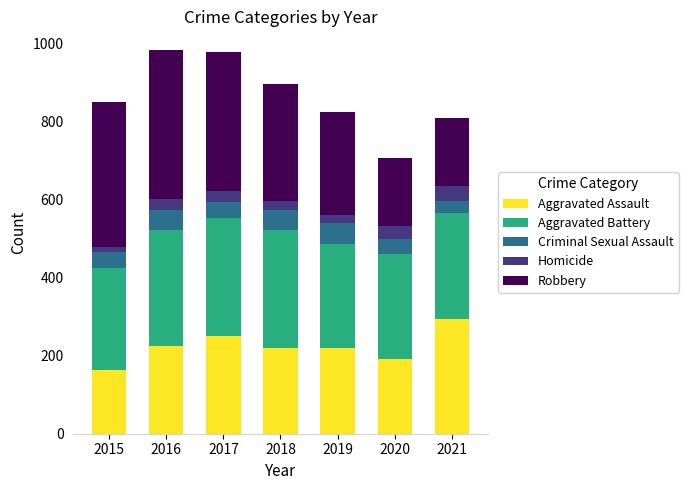

The Aggravated Assault series shows 225 at 2016. True or false?

True